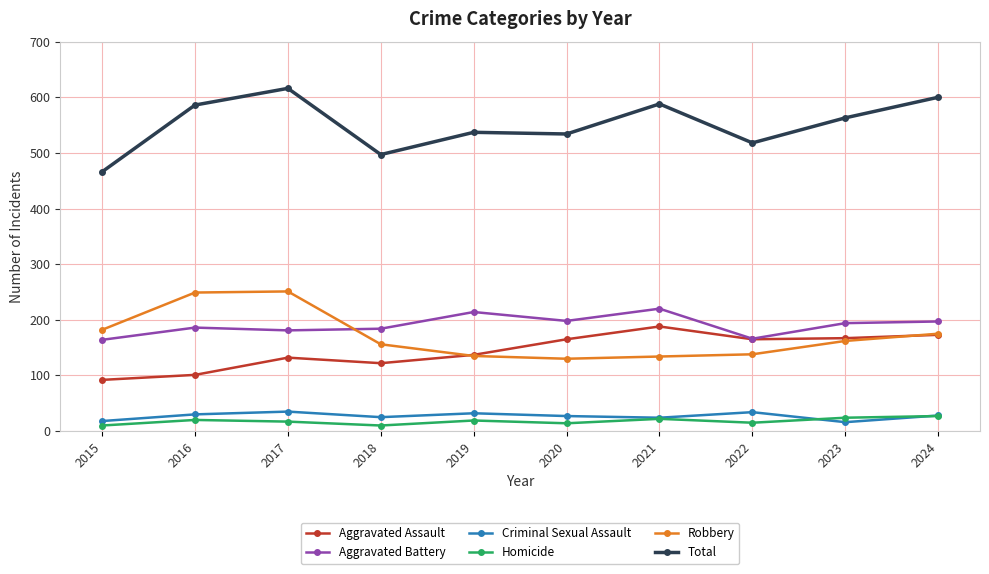

The Aggravated Battery series shows 342 at 2024. True or false?

False